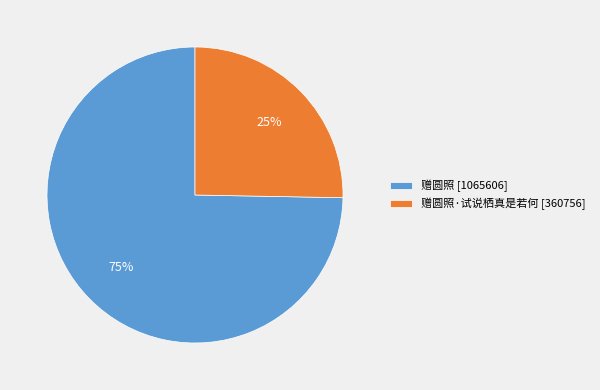

To the nearest percent, what is the combined percentage of 赠圆照 [1065606] and 赠圆照·试说栖真是若何 [360756]?

100%